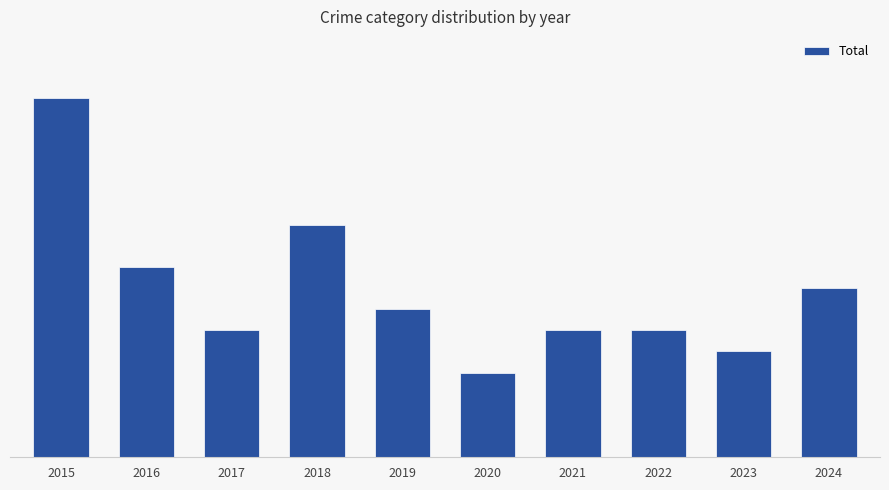

The value at 2019 is 3. True or false?

False